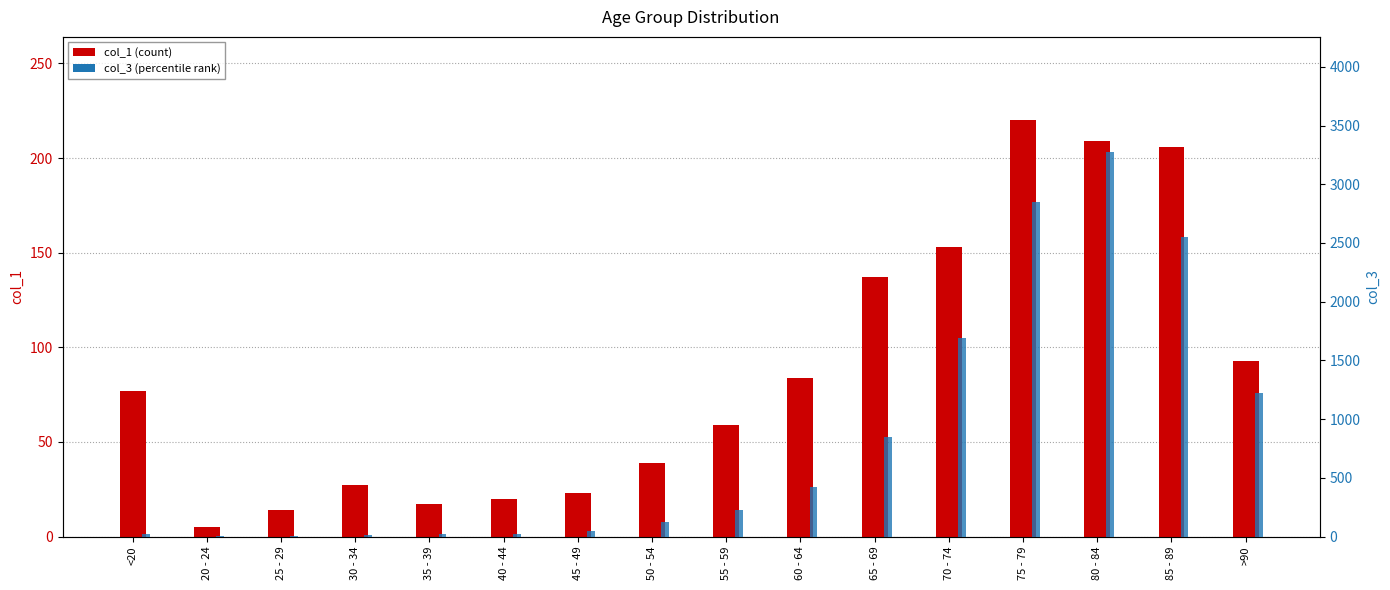

Where is col_3 nearest to the value 1638?

70 - 74